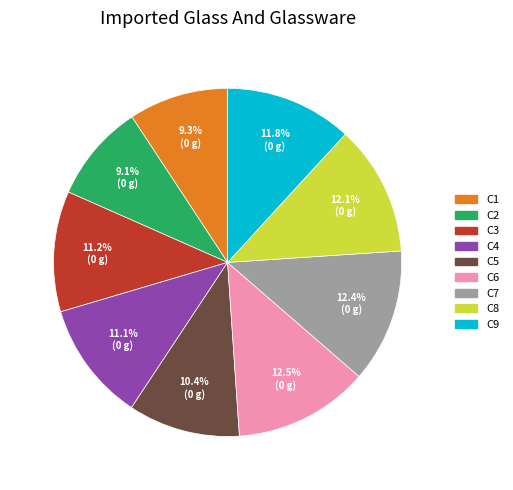

Does any single category account for the majority?

No